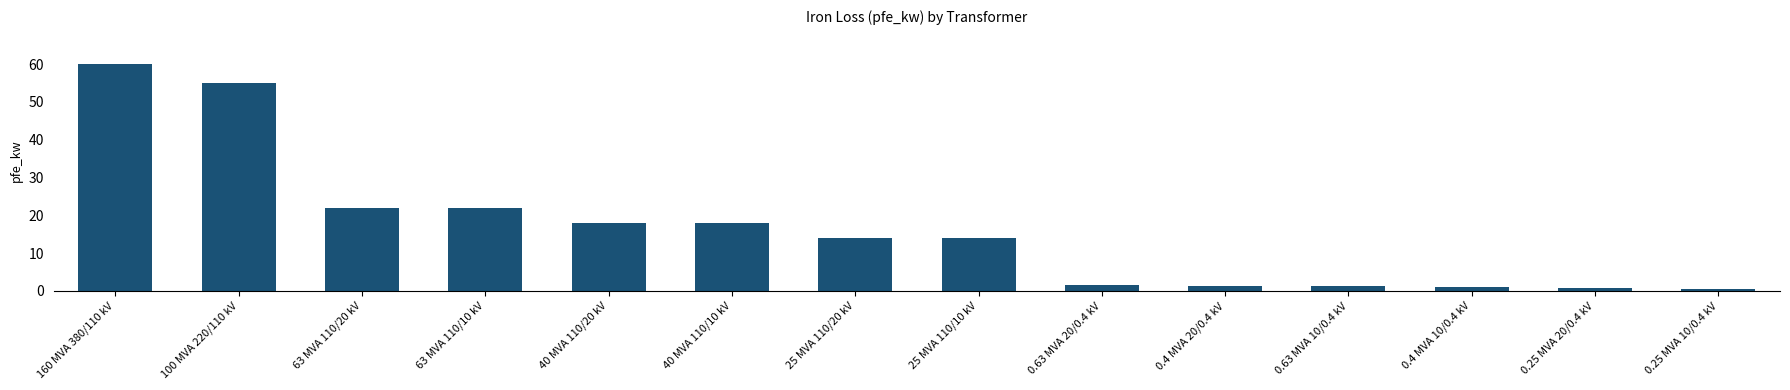

Which has a higher value, 100 MVA 220/110 kV or 0.63 MVA 20/0.4 kV?

100 MVA 220/110 kV